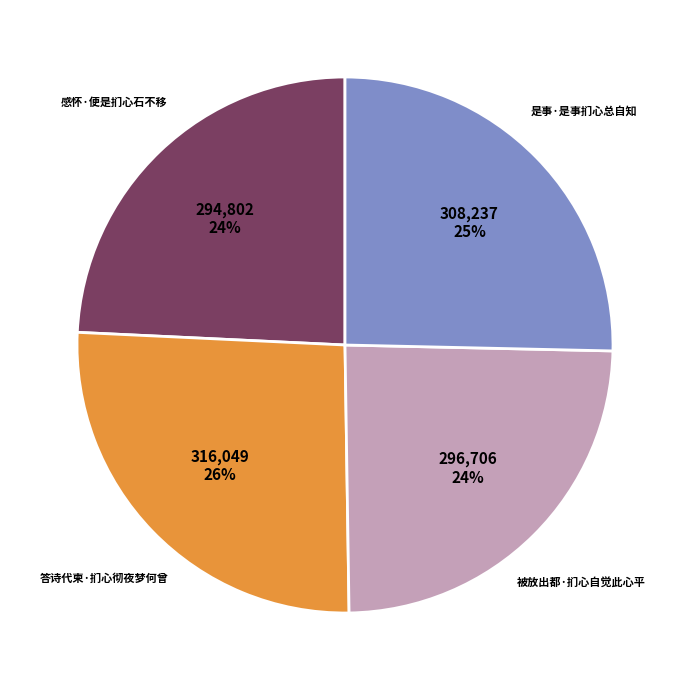

Is there a majority slice in this chart?

No